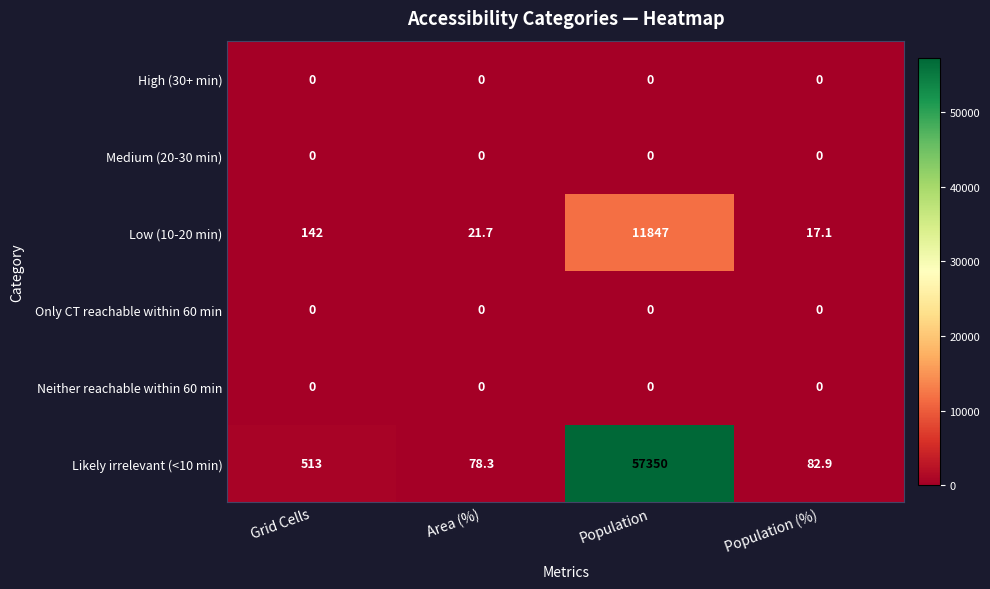

How many categories are shown in the chart?

4